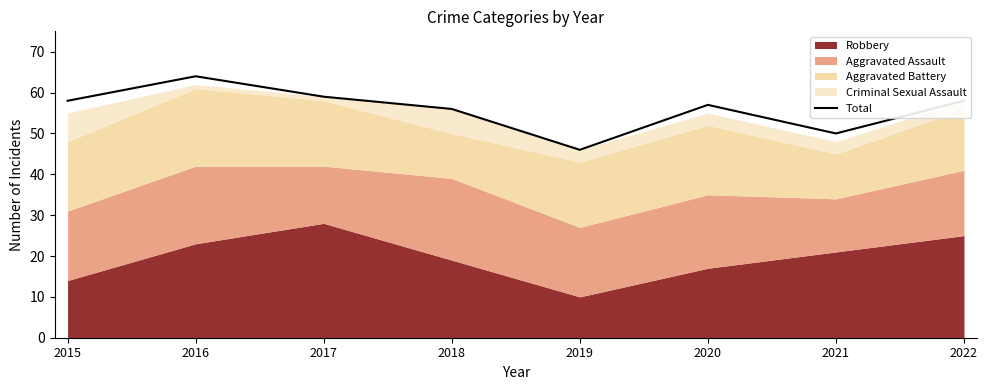

List the labels in order of value, largest first.

2016, 2017, 2015, 2022, 2020, 2018, 2021, 2019